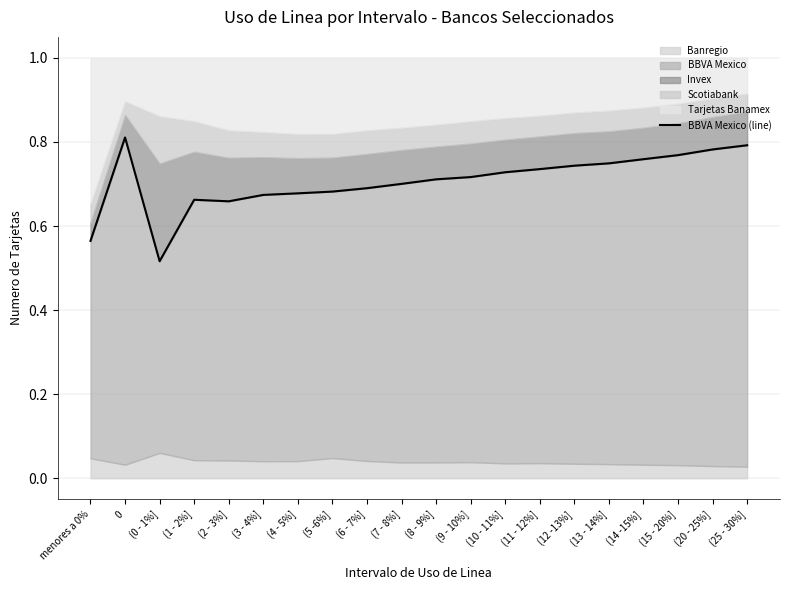

What value does the data have at (11 - 12%]?

0.7